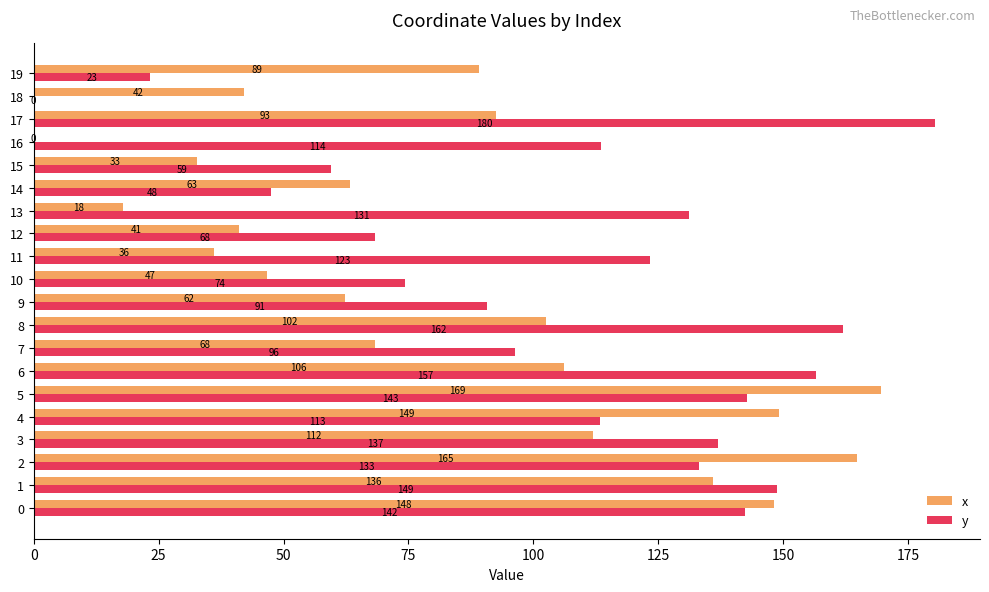

Where is y nearest to the value 90?

9